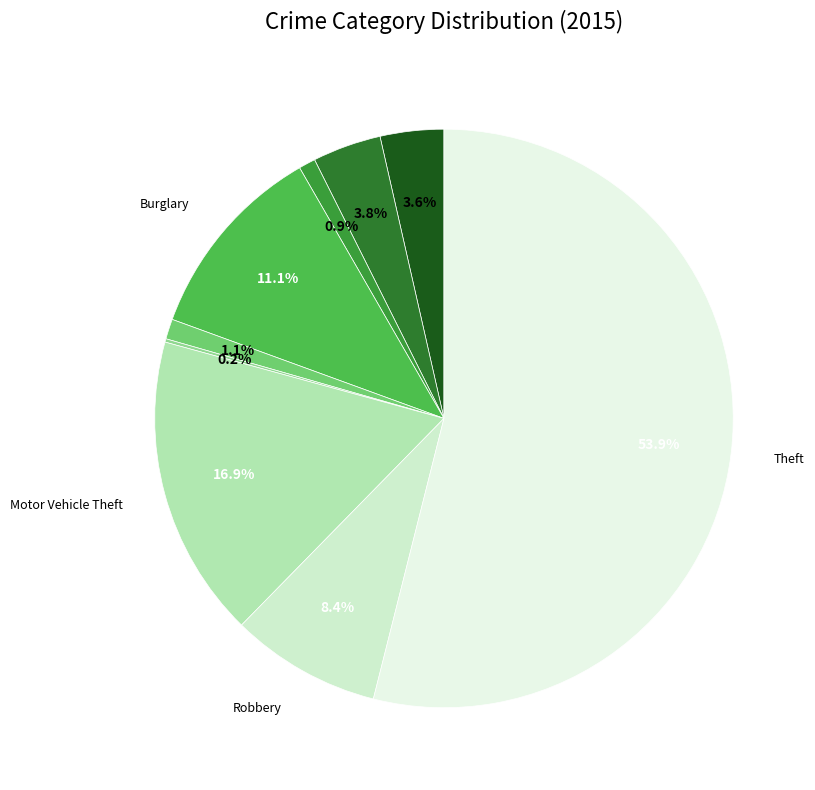

What is the largest slice in the pie chart?

Theft